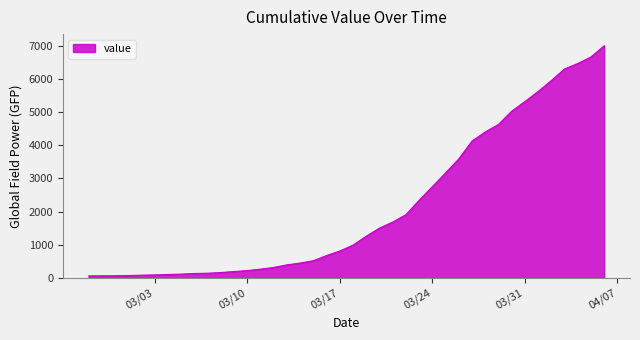

What is the difference between the maximum and minimum values?

6931